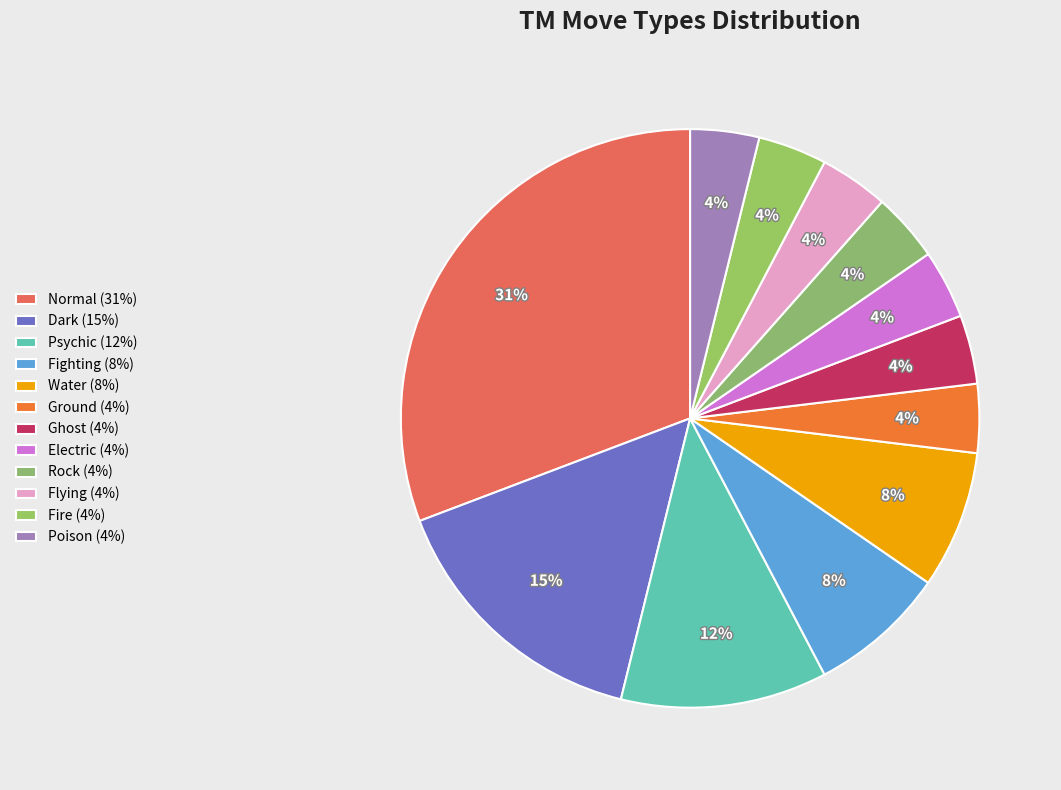

Which category has the biggest portion of the pie?

Normal